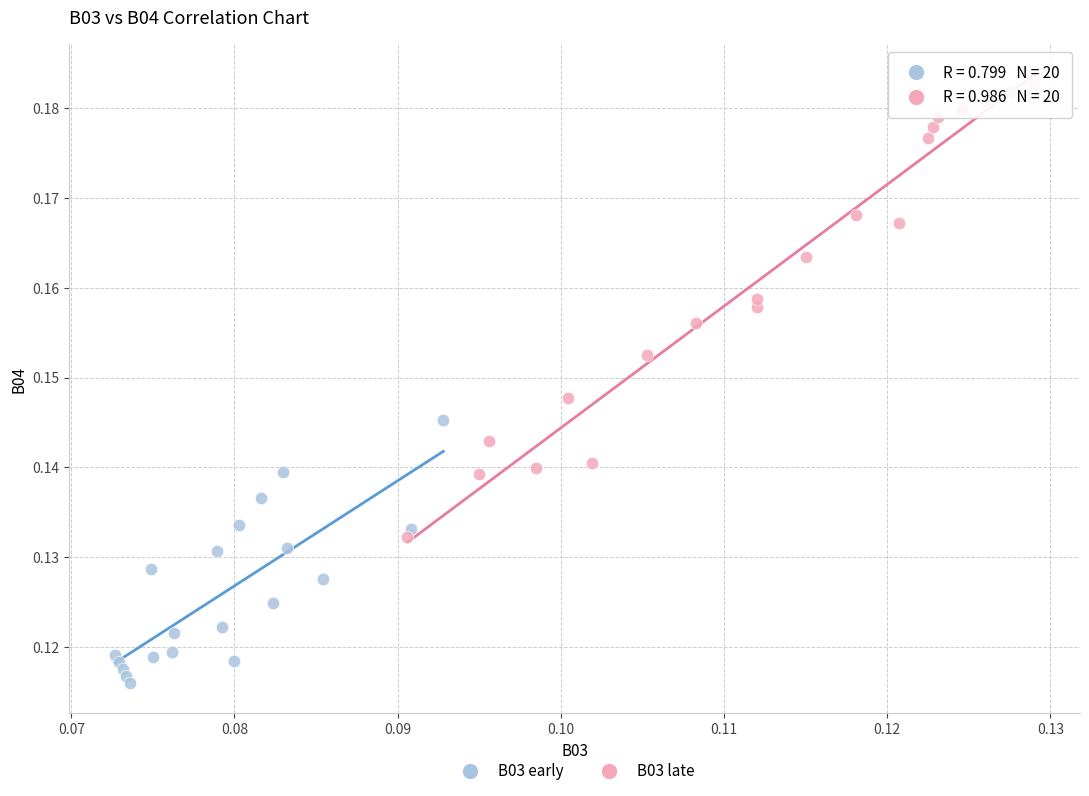

Which series reaches the minimum Y coordinate?

B03 early